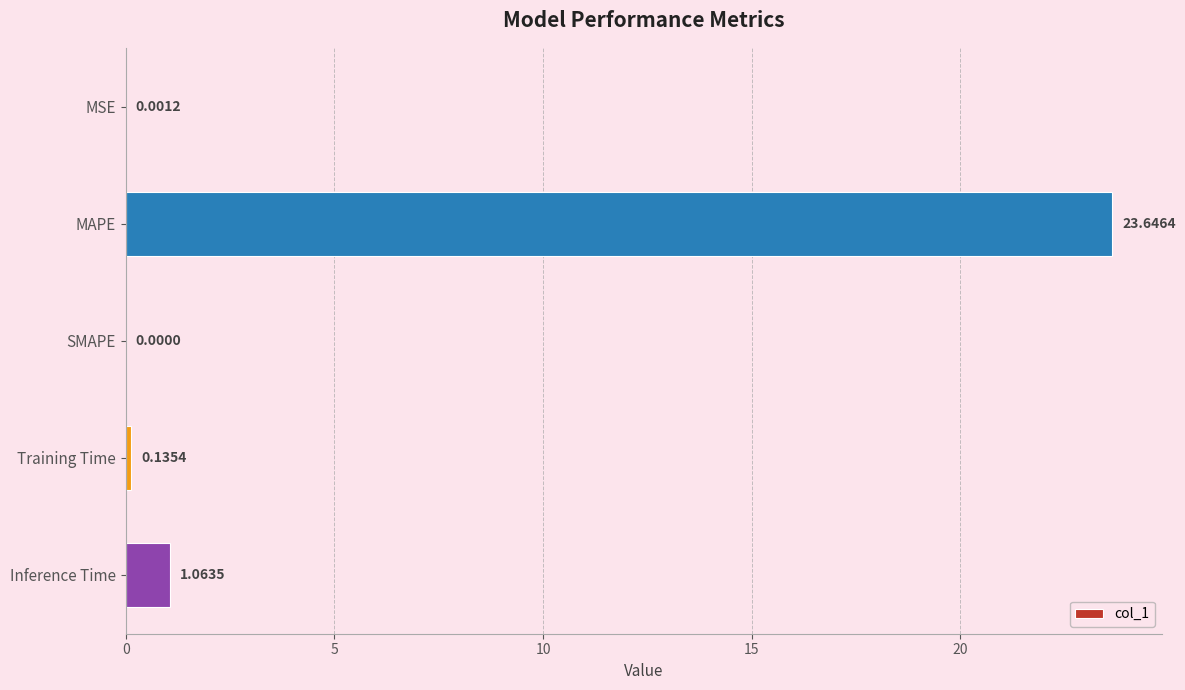

What is the change in value from MSE to MAPE?

+23.6